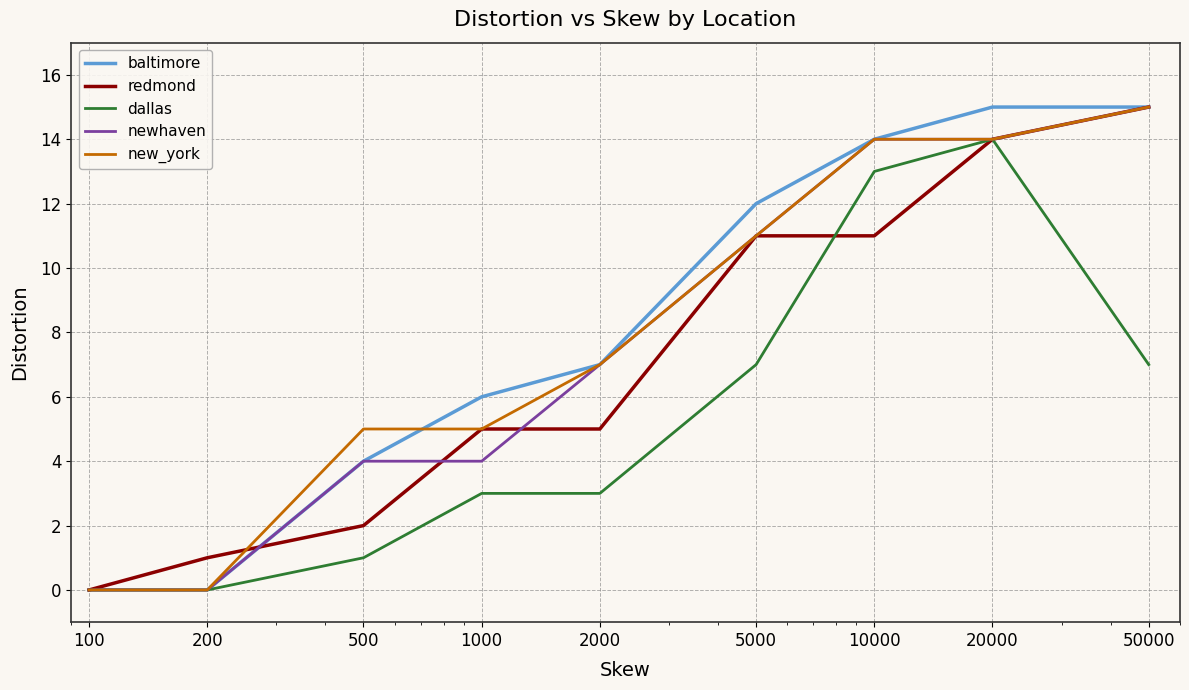

What is the highest value of the newhaven series?

15